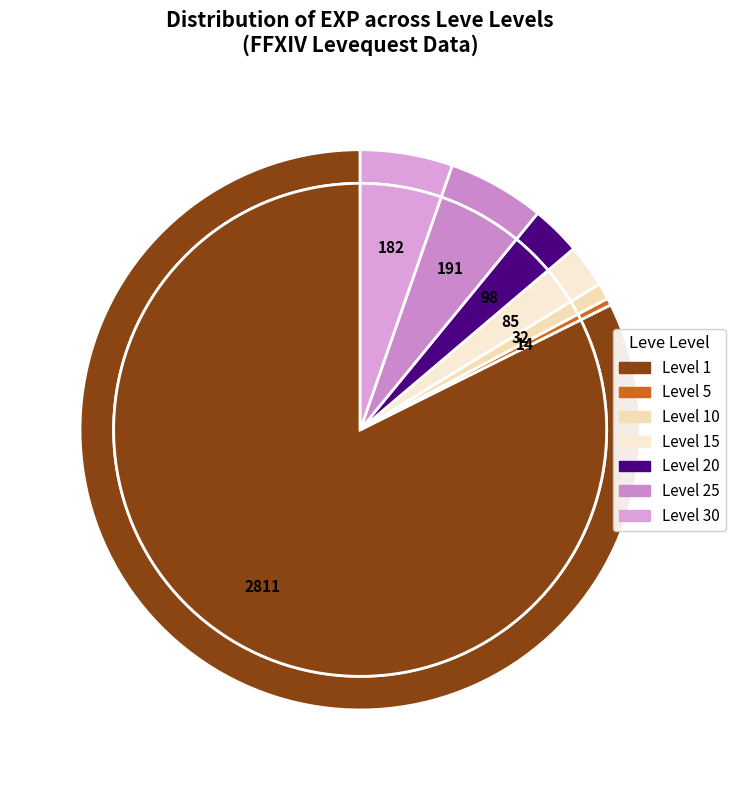

Is the sum of Leve Level 30 and Leve Level 15 greater than half?

No